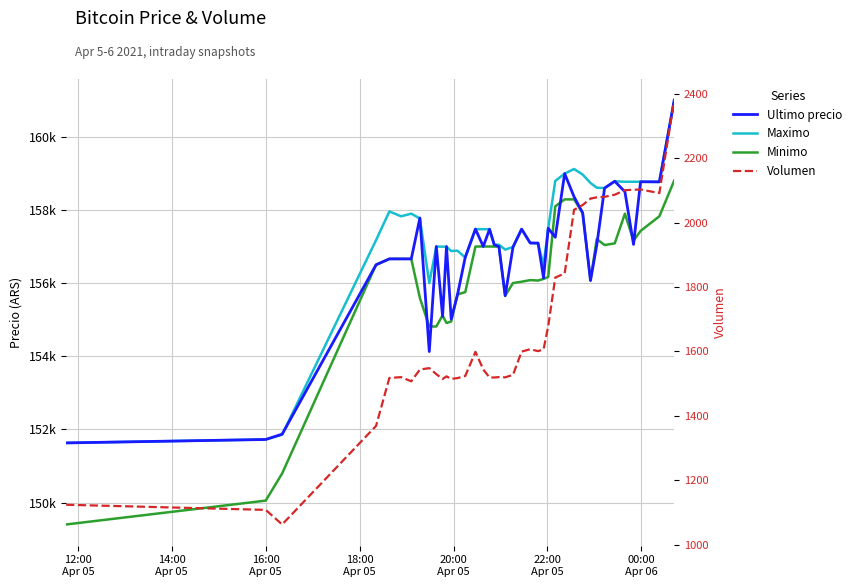

What is the sum of all Volumen values?

67127.0